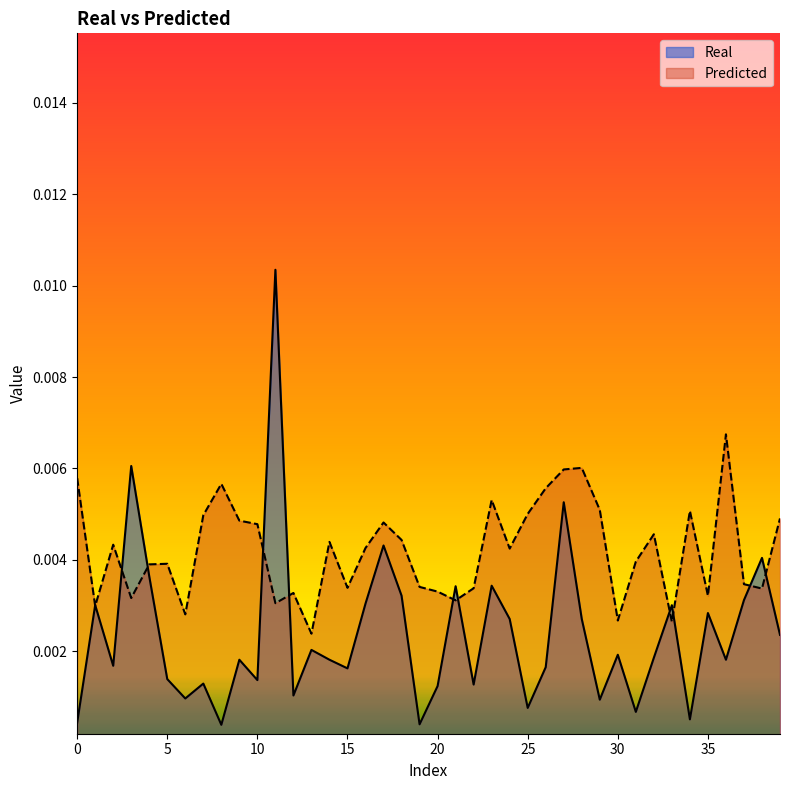

After their last crossing, which series has the higher values: Predicted or Real?

Predicted